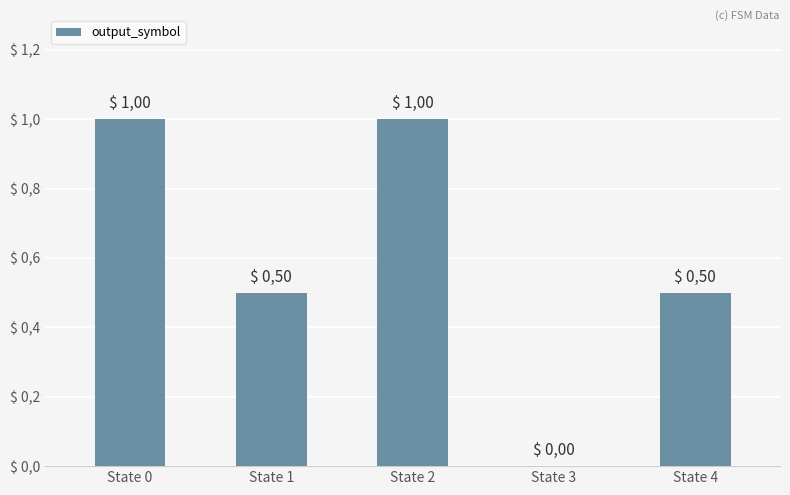

How many values are above zero?

4